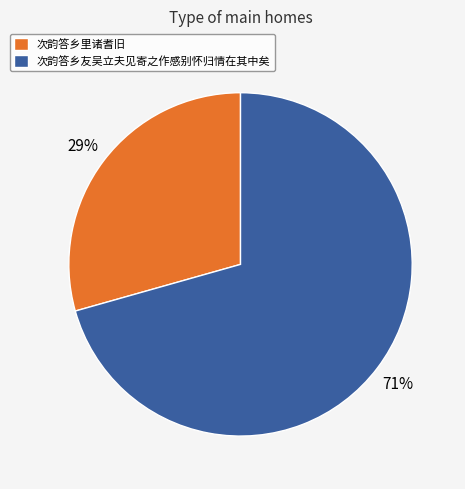

Which slice is the largest?

次韵答乡友吴立夫见寄之作感别怀归情在其中矣